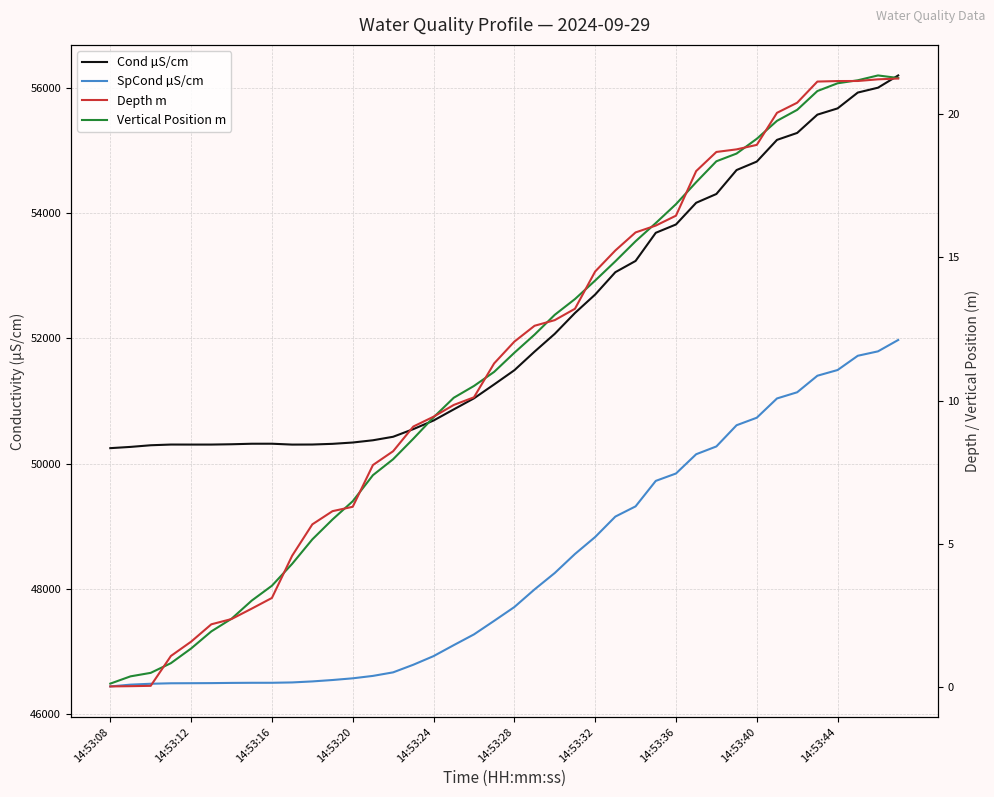

True or false: Cond µS/cm and SpCond µS/cm cross at least once.

False